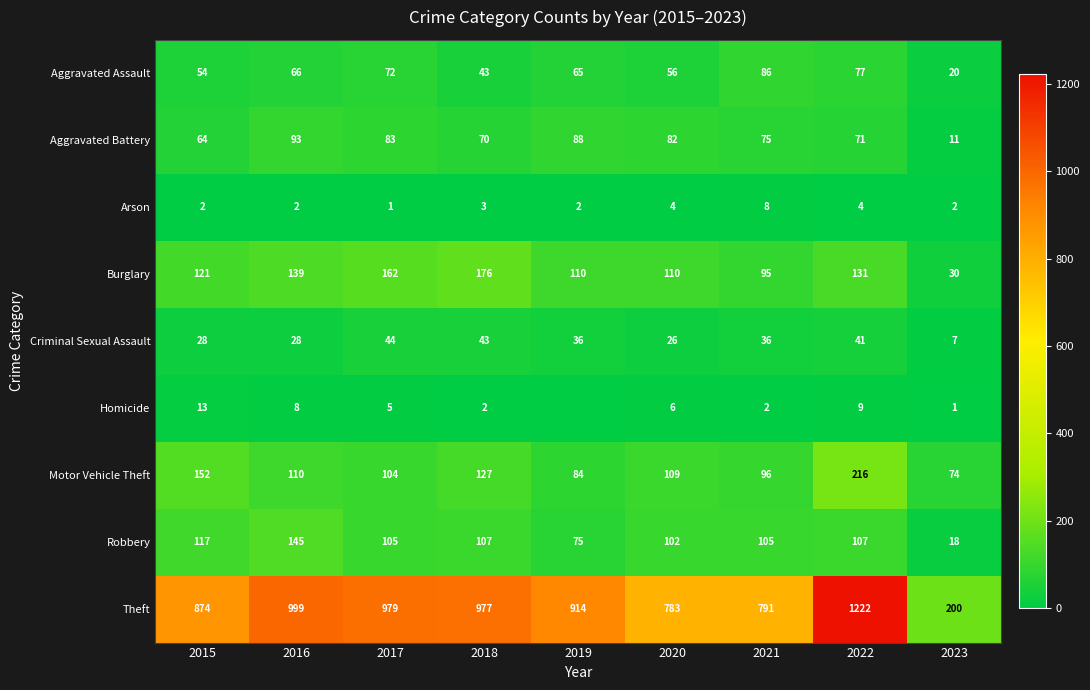

At how many categories does at least one series exceed 686?

8